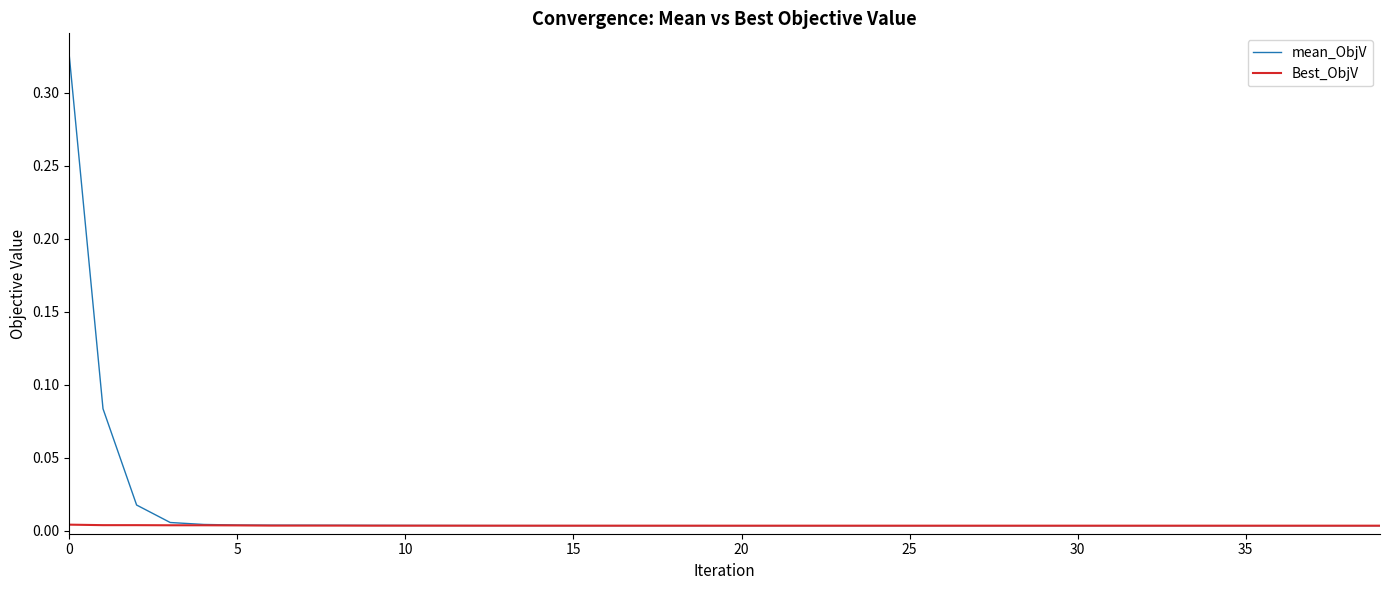

Which series has the largest range (max minus min)?

mean_ObjV